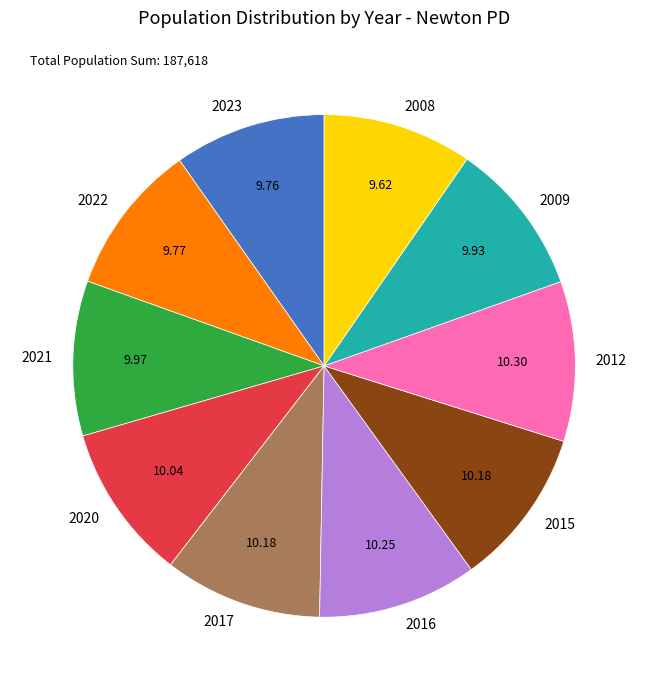

Is there any slice that represents more than half of the pie?

No